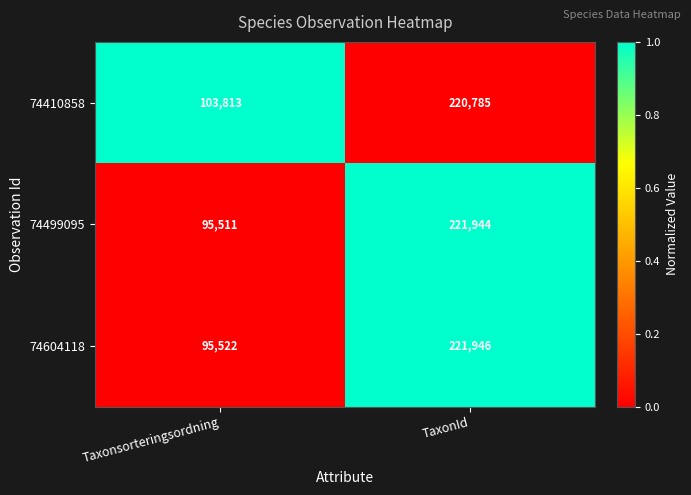

How many series are shown in this chart?

3